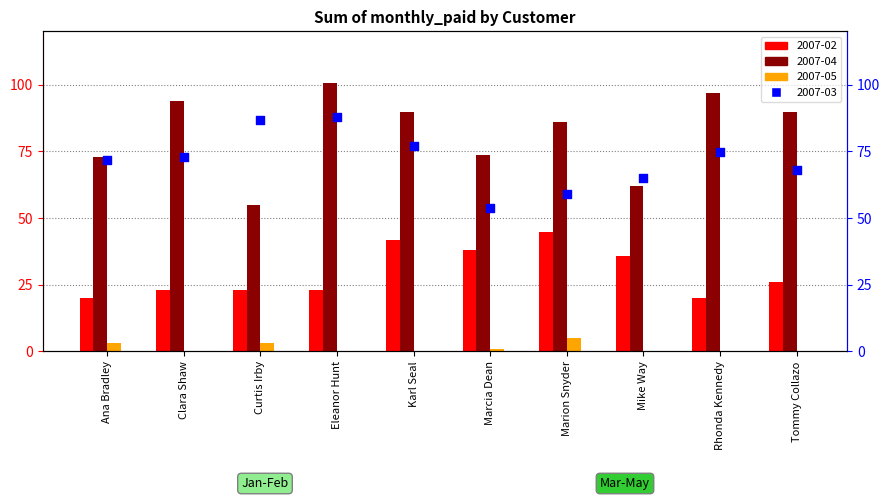

At how many categories does at least one series exceed 60?

10